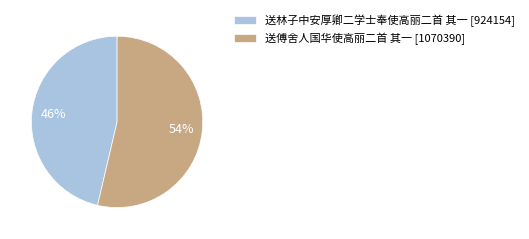

Which slice is the largest?

送傅舍人国华使高丽二首 其一